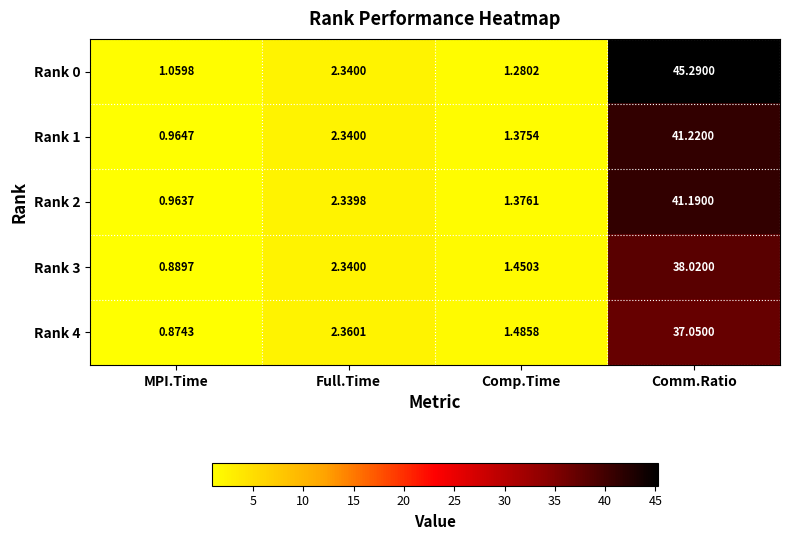

Which category has the lowest value in the Rank 3 series?

MPI.Time